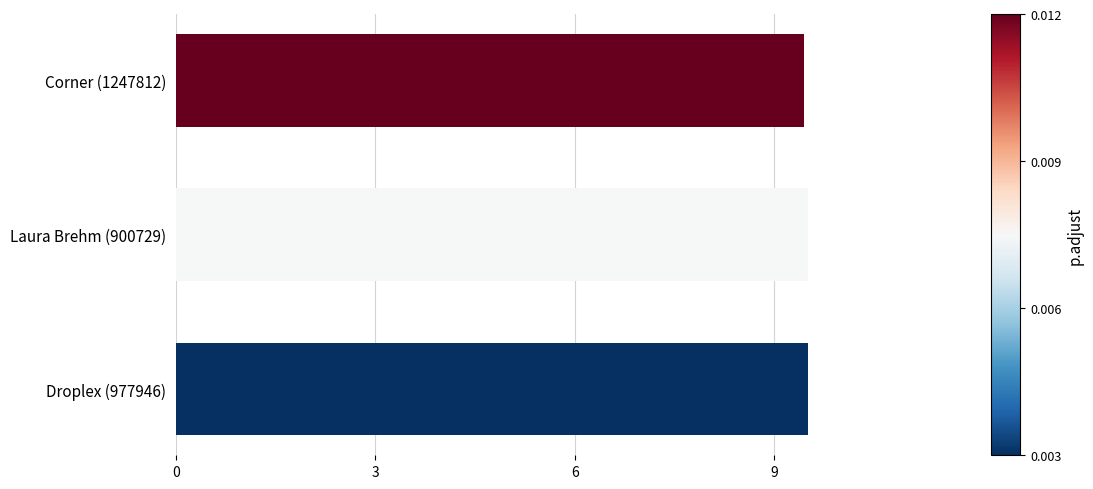

What is the greatest value displayed?

9.5